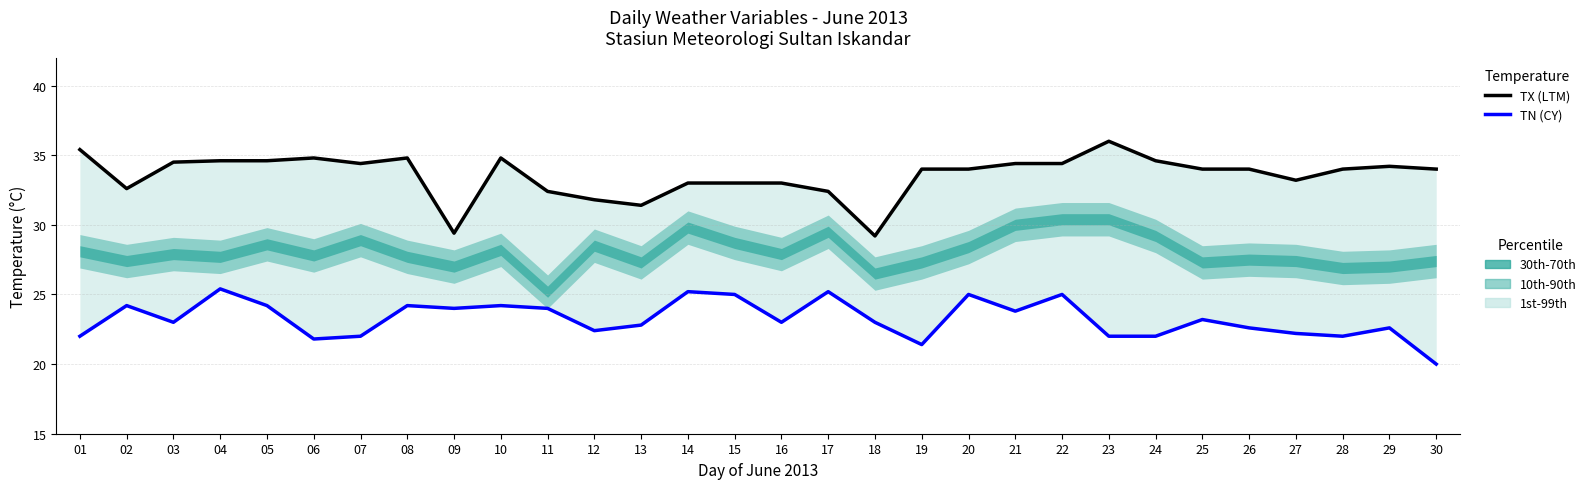

What is the value of the TN (CY) point at the 4th from the left?

25.4